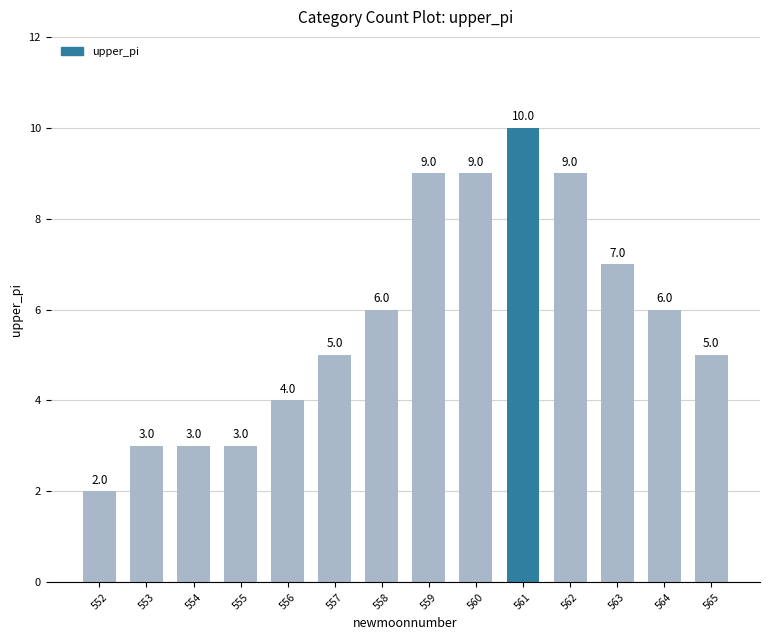

What is the approximate value at 555?

3